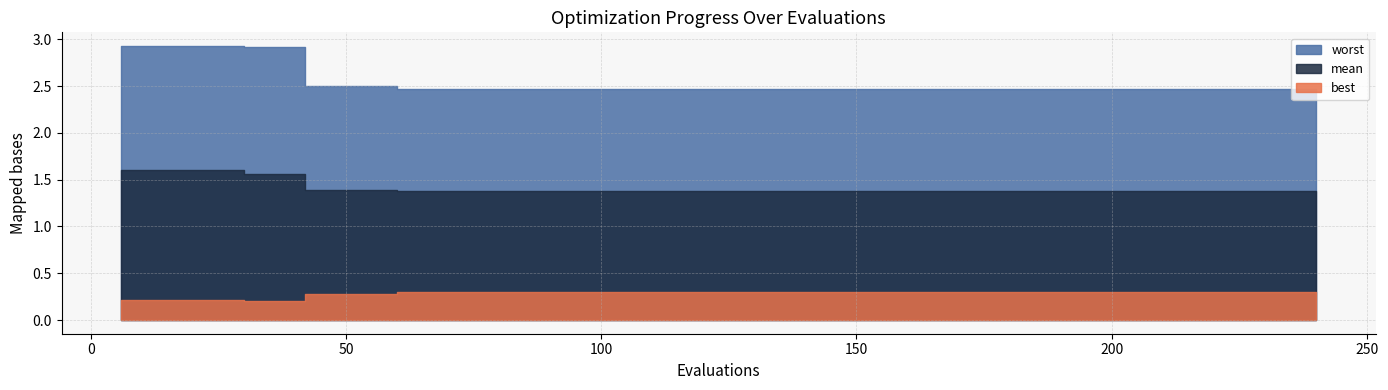

Reading right to left, what are all the values shown in this chart?

mean: 240=1.4	234=1.4	228=1.4	222=1.4	216=1.4	210=1.4	204=1.4	198=1.4	192=1.4	186=1.4	180=1.4	174=1.4	168=1.4	162=1.4	156=1.4	150=1.4	144=1.4	138=1.4	132=1.4	126=1.4	120=1.4	114=1.4	108=1.4	102=1.4	96=1.4	90=1.4	84=1.4	78=1.4	72=1.4	66=1.4	60=1.4	54=1.4	48=1.4	42=1.4	36=1.6	30=1.6	24=1.6	18=1.6	12=1.6	6=1.6
best: 240=0.3	234=0.3	228=0.3	222=0.3	216=0.3	210=0.3	204=0.3	198=0.3	192=0.3	186=0.3	180=0.3	174=0.3	168=0.3	162=0.3	156=0.3	150=0.3	144=0.3	138=0.3	132=0.3	126=0.3	120=0.3	114=0.3	108=0.3	102=0.3	96=0.3	90=0.3	84=0.3	78=0.3	72=0.3	66=0.3	60=0.3	54=0.3	48=0.3	42=0.3	36=0.2	30=0.2	24=0.2	18=0.2	12=0.2	6=0.2
worst: 240=2.5	234=2.5	228=2.5	222=2.5	216=2.5	210=2.5	204=2.5	198=2.5	192=2.5	186=2.5	180=2.5	174=2.5	168=2.5	162=2.5	156=2.5	150=2.5	144=2.5	138=2.5	132=2.5	126=2.5	120=2.5	114=2.5	108=2.5	102=2.5	96=2.5	90=2.5	84=2.5	78=2.5	72=2.5	66=2.5	60=2.5	54=2.5	48=2.5	42=2.5	36=2.9	30=2.9	24=2.9	18=2.9	12=2.9	6=2.9